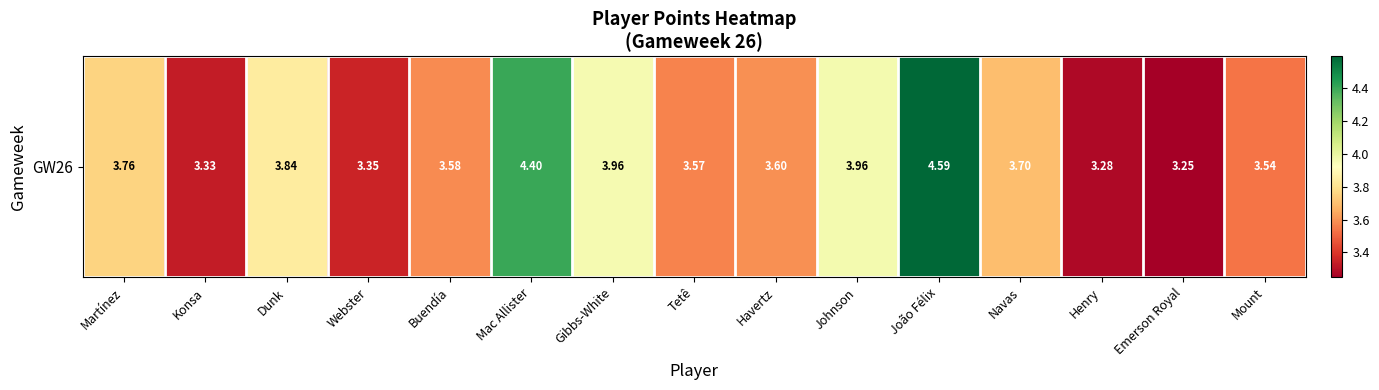

True or false: the data shows 5.2 at Konsa.

False